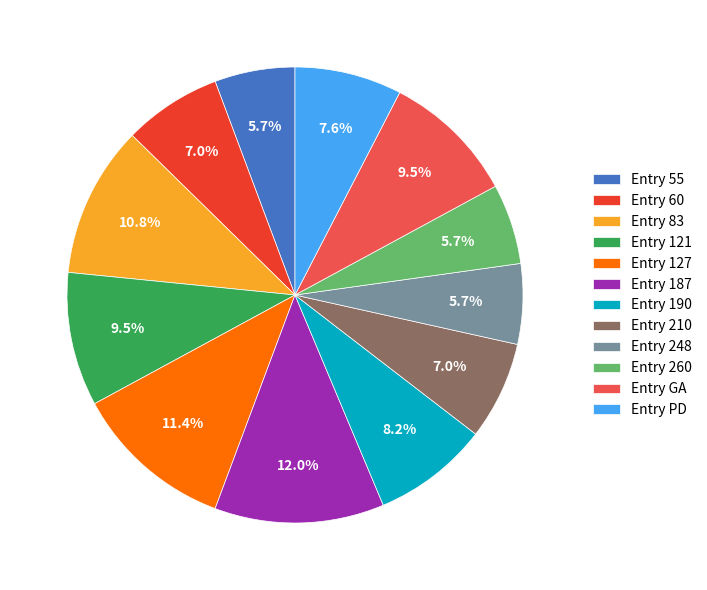

To the nearest percent, what percentage of the pie is Entry 210?

7%